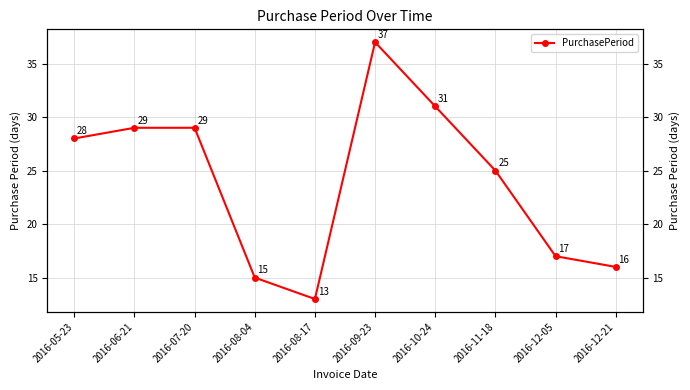

What is the minimum value shown in the chart?

13